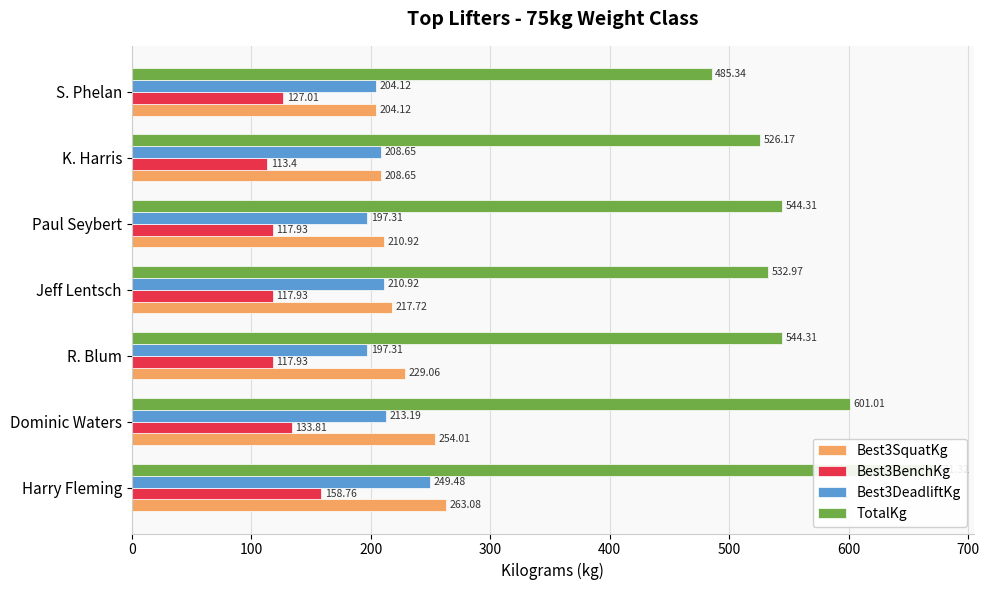

What is the minimum value shown in the chart?

113.4